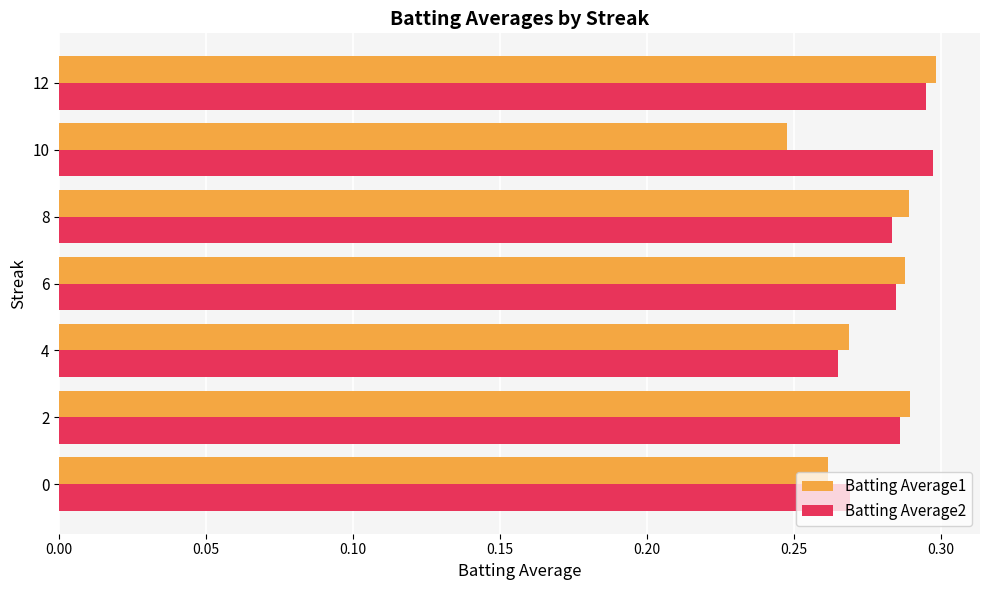

Count the Batting Average2 values in the range 0 to 1.

7